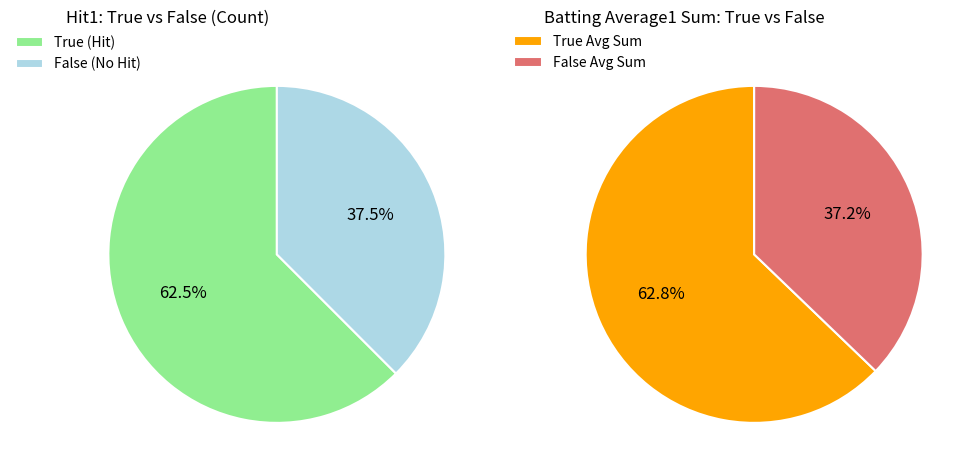

Does any single category account for the majority?

Yes